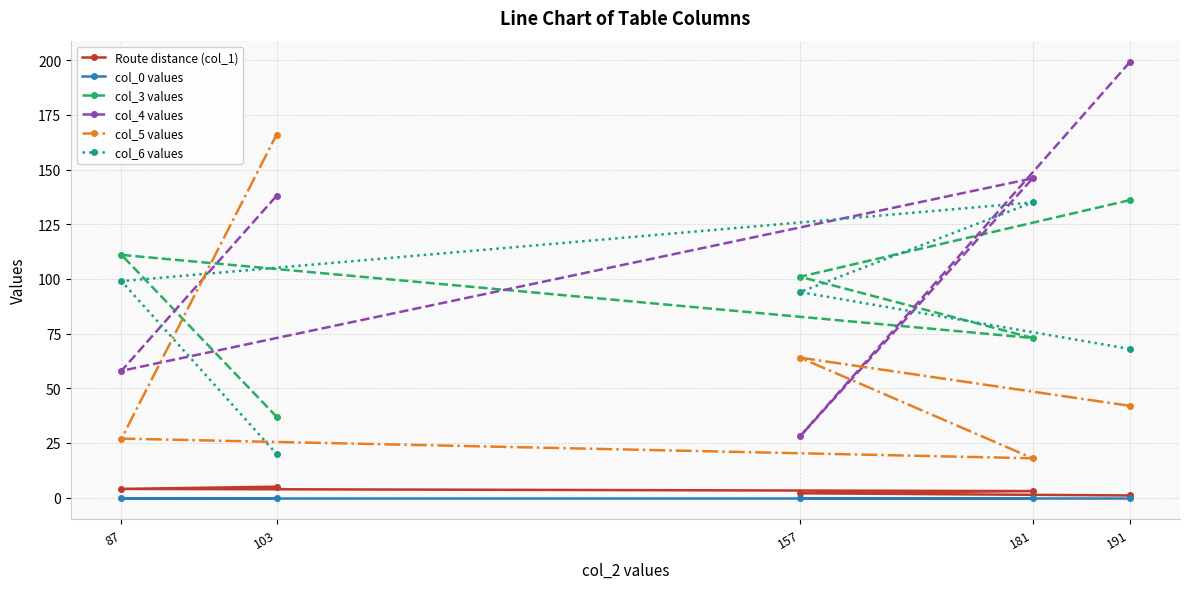

Count the number of categories in the chart.

5